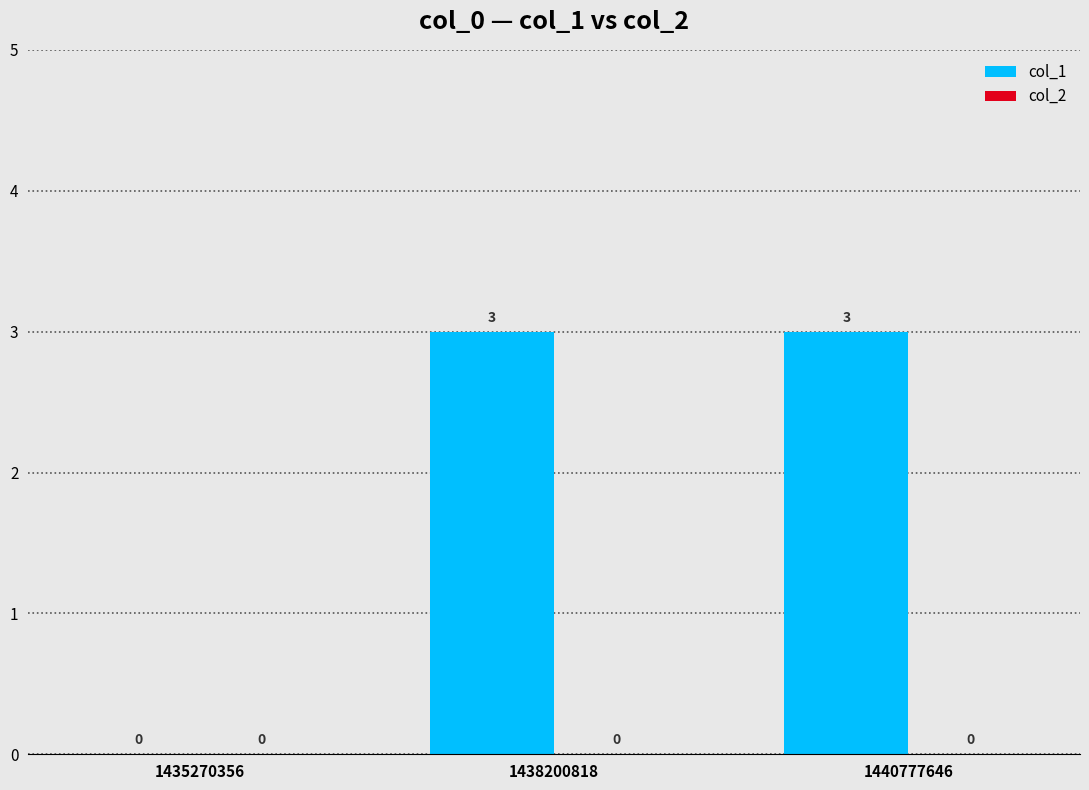

Which has a higher value, 1435270356 or 1440777646?

1440777646